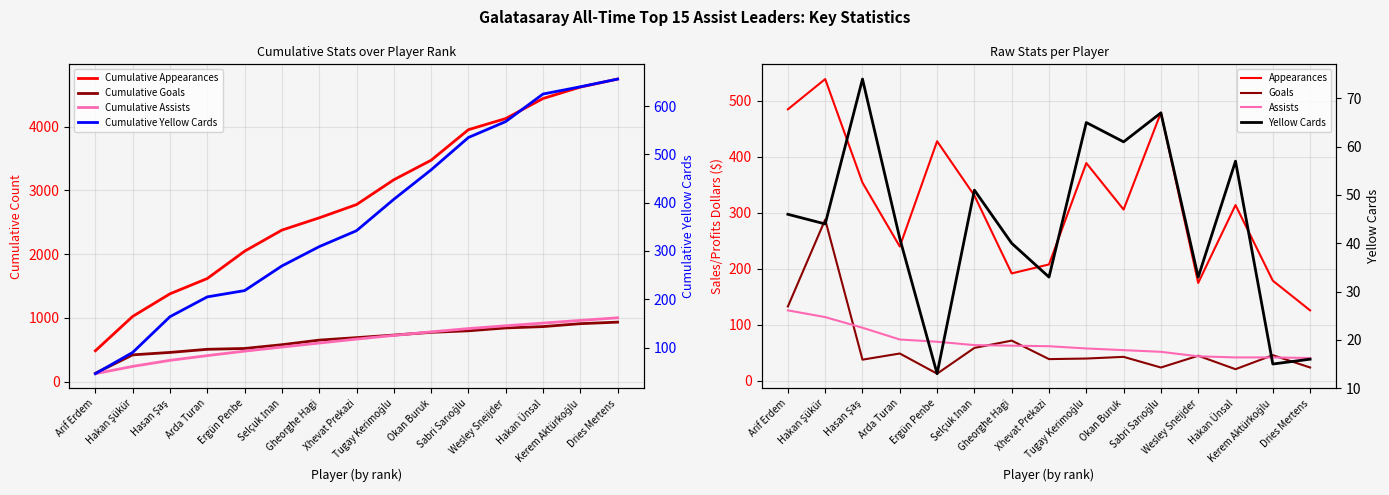

The value of Goals at Hasan Şaş is 38. True or false?

True